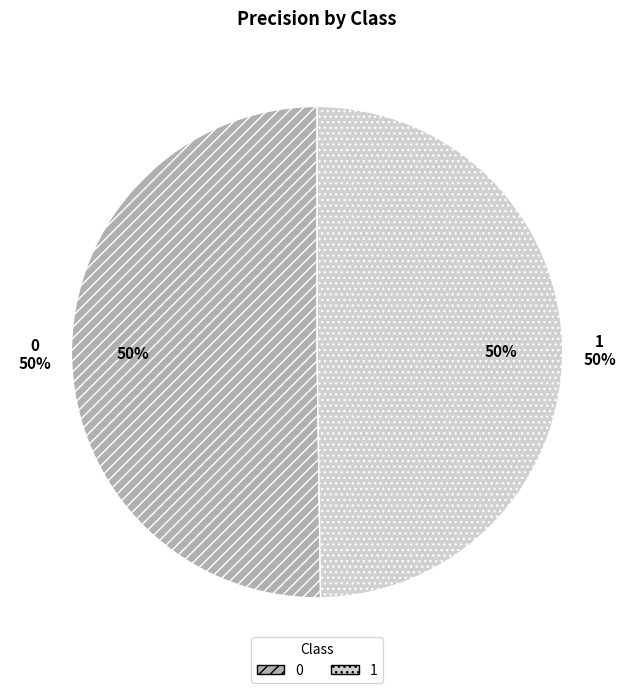

To the nearest percent, what portion does 1 represent?

50%